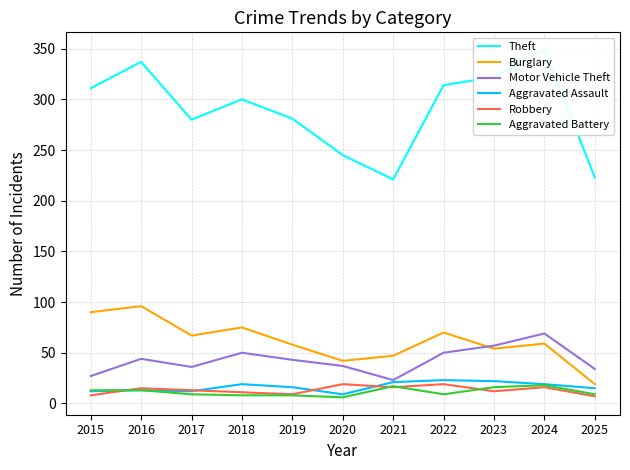

At which category does Robbery reach its first local valley?

2019